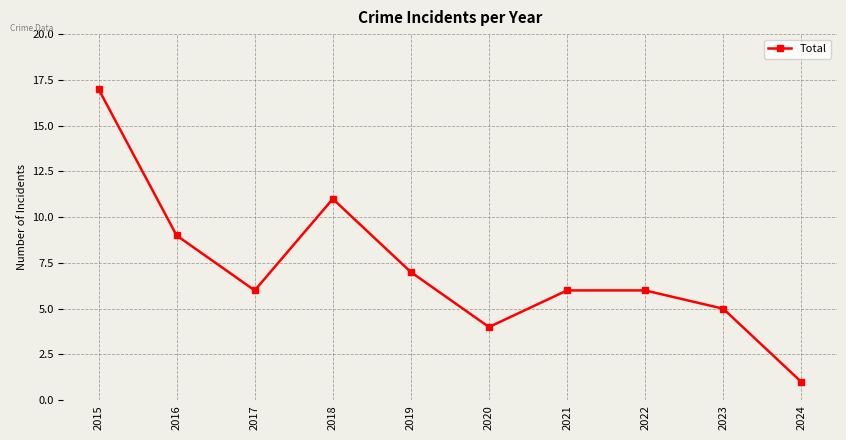

The value at 2016 is 9. True or false?

True